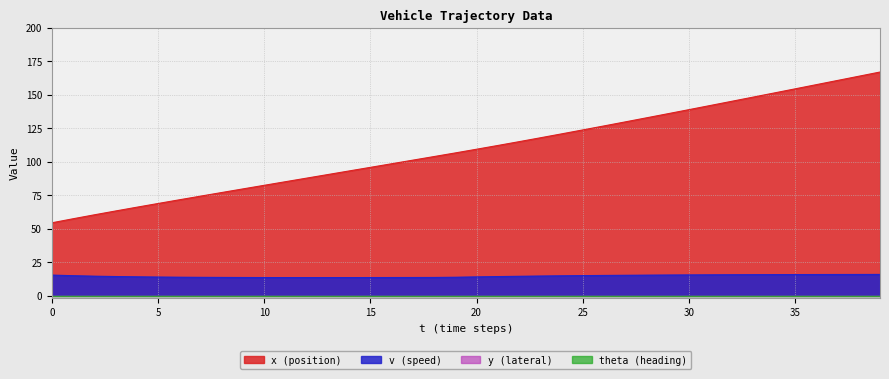

Where does the x_line series first go above 109?

20